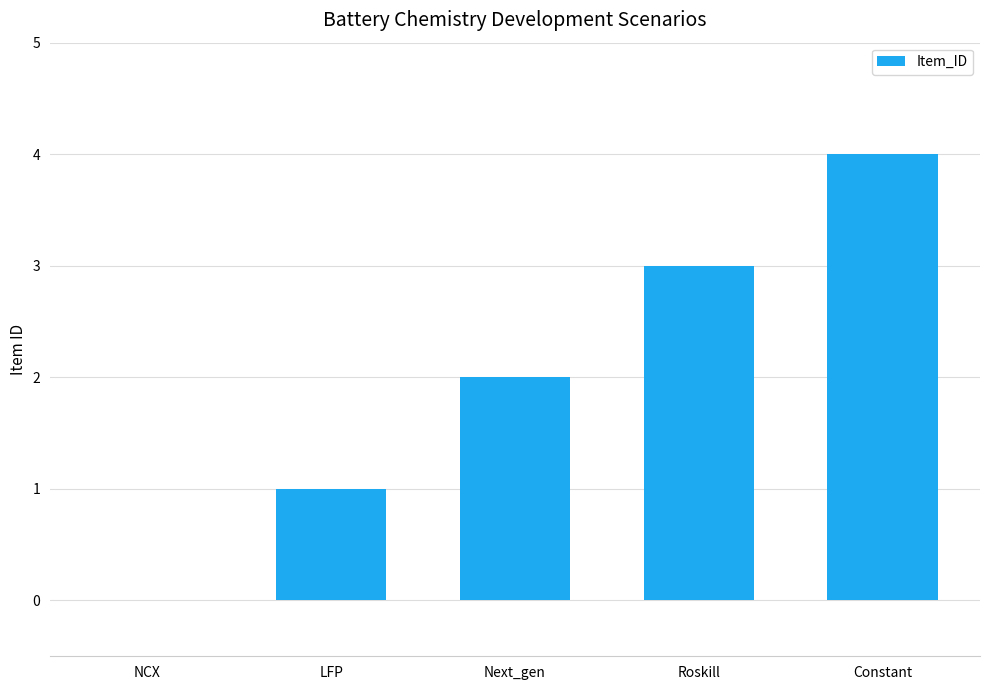

What is the sum of the values at LFP and Constant?

5